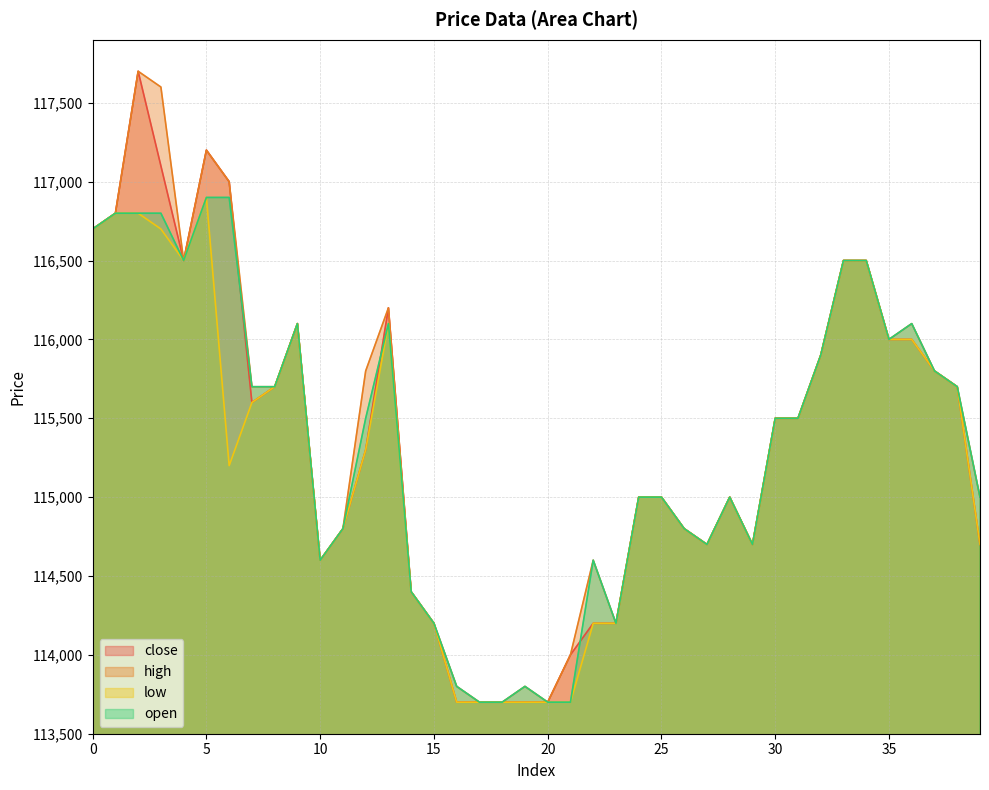

What is the average value of the close series?

115352